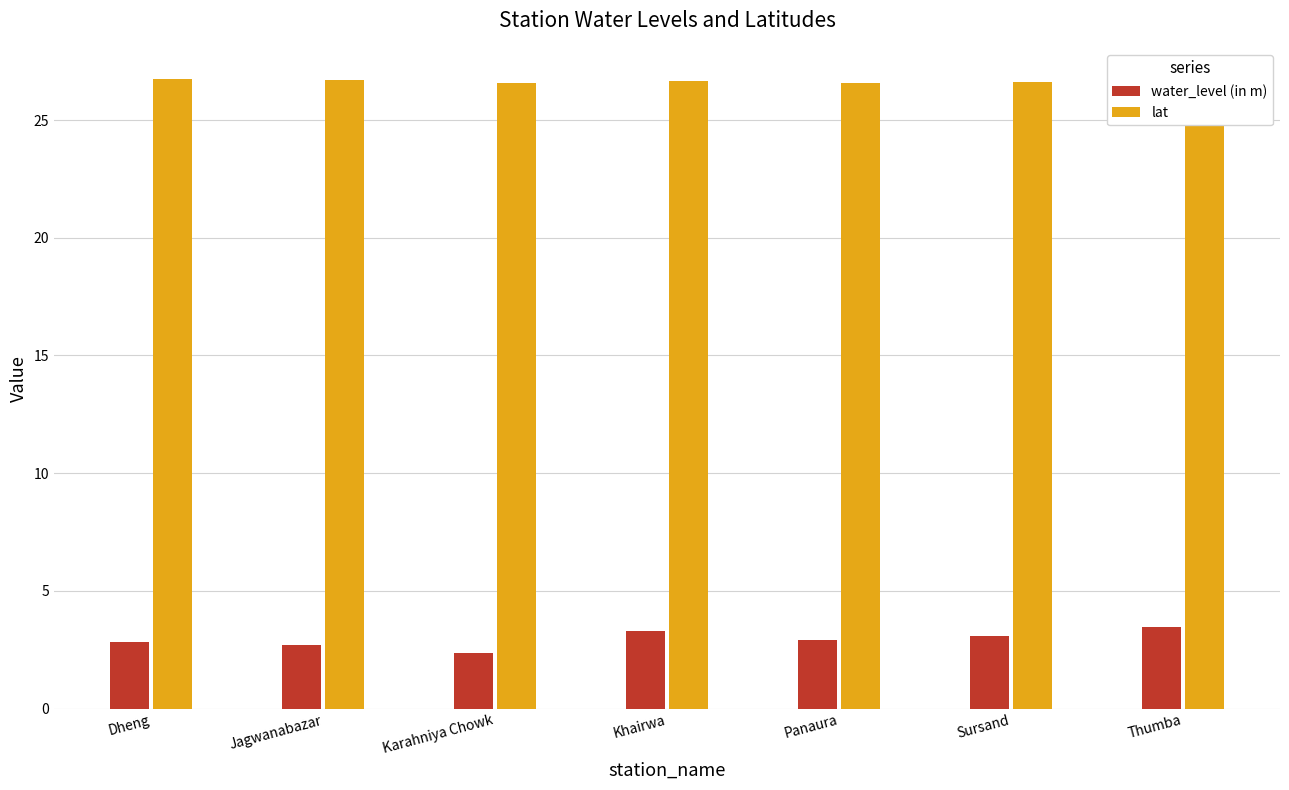

What is the label of the 5th bar from the left?

Panaura